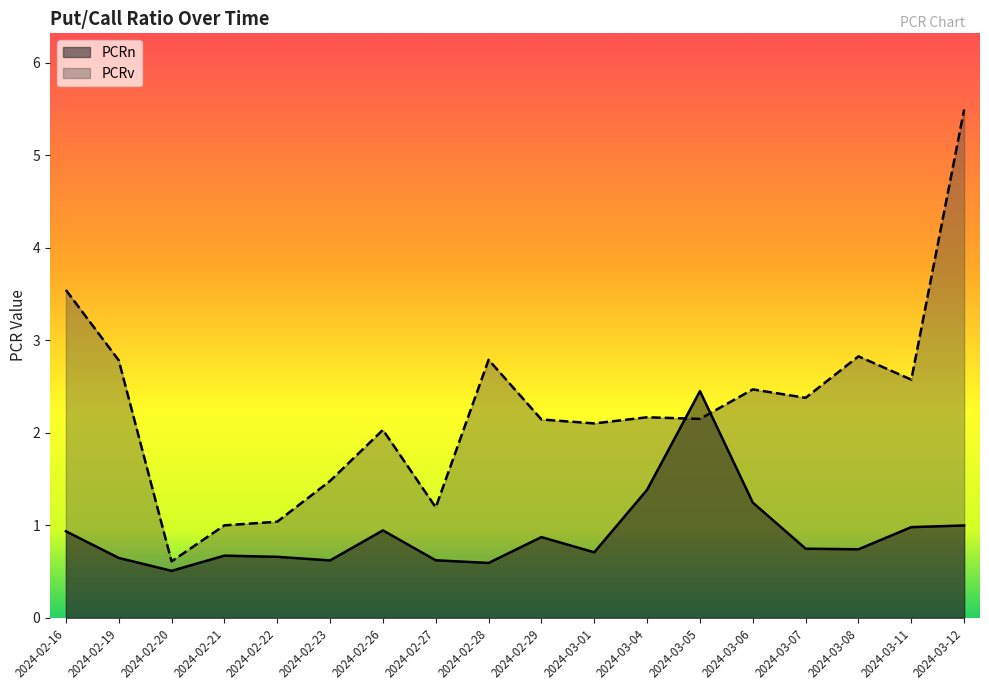

Which category has the lowest value in the PCRv series?

2024-02-20